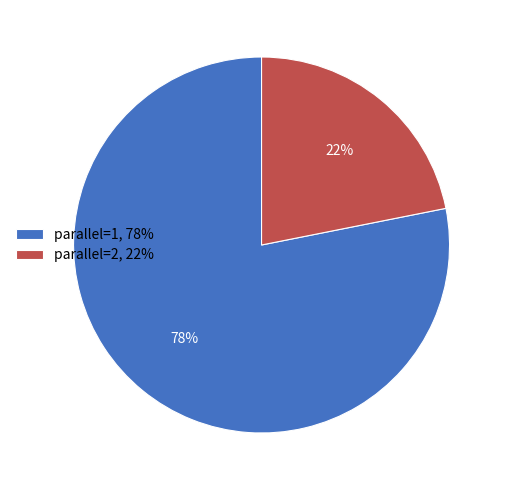

Is the sum of parallel=2 and parallel=1 greater than half?

Yes